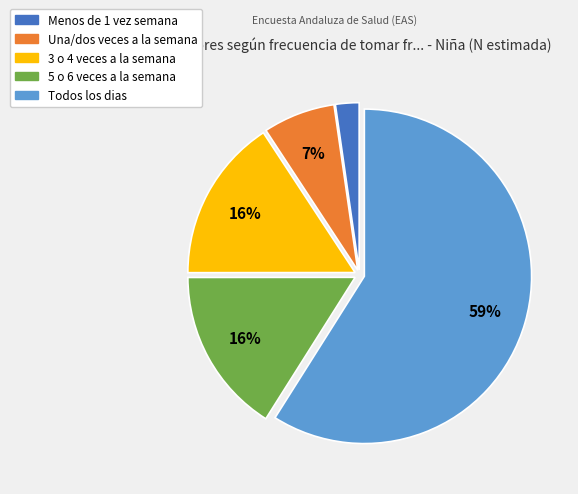

Which slice is the largest?

Todos los dias